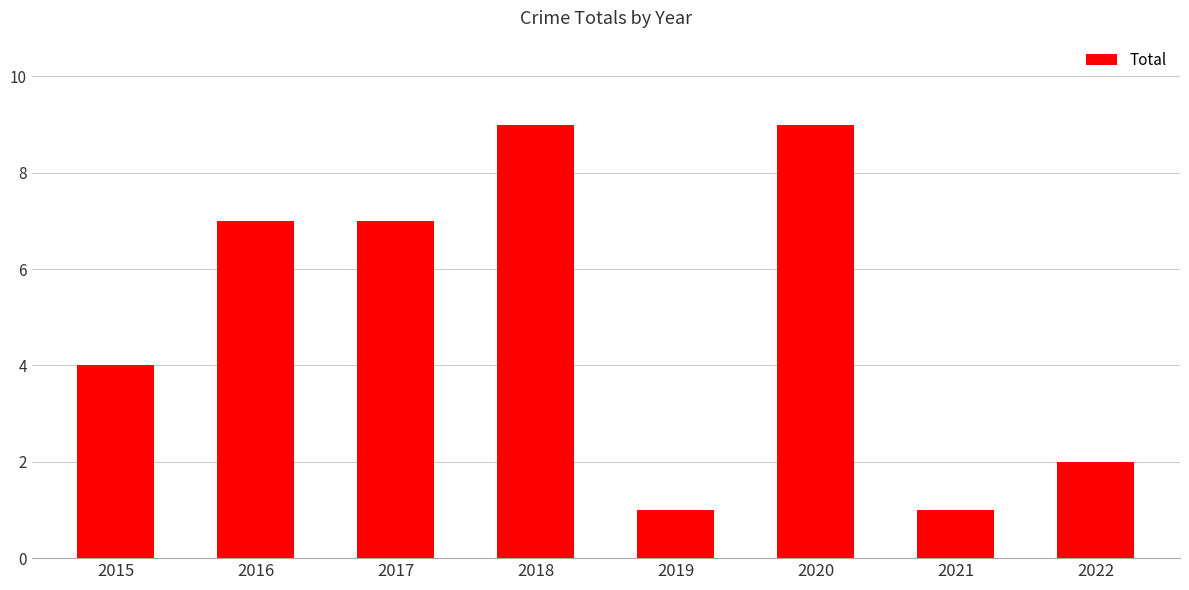

What is the sum of the values at 2016 and 2019?

8